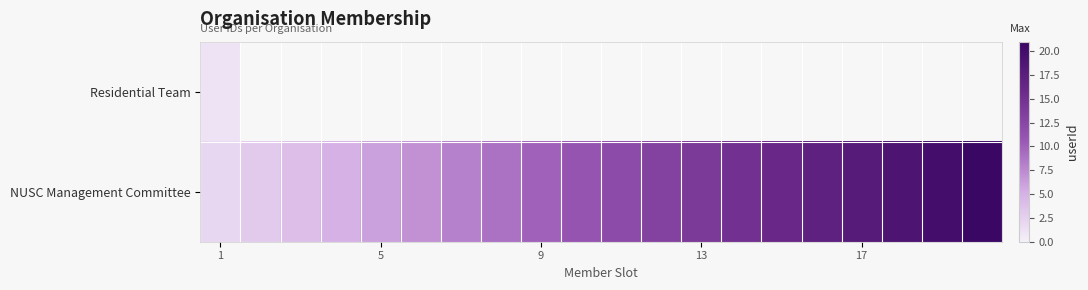

Which series has the largest range (max minus min)?

NUSC Management Committee